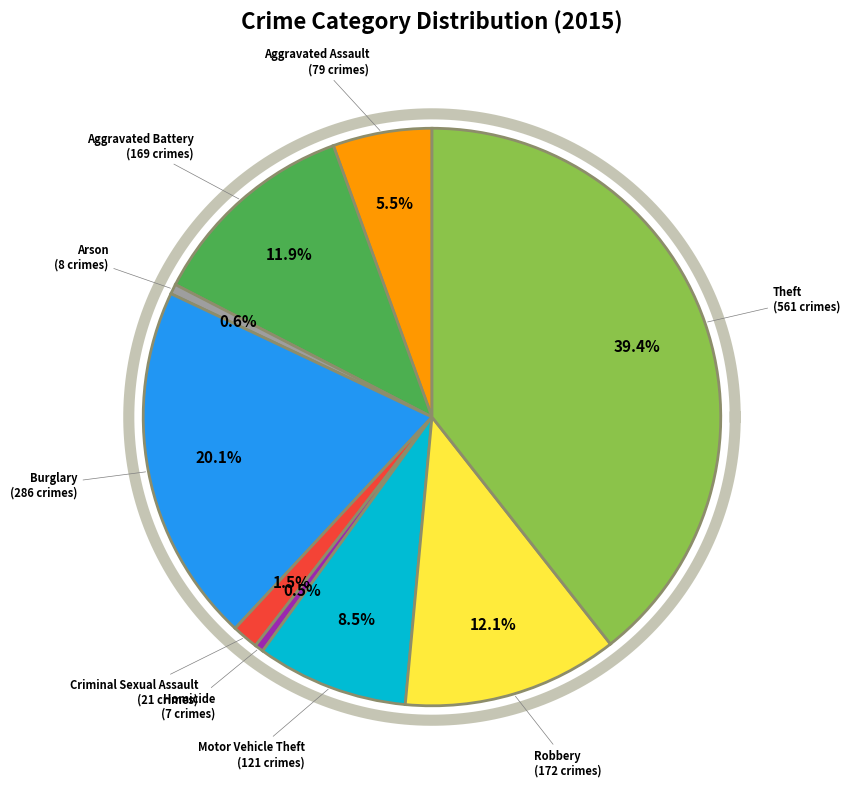

How many segments does this pie chart have?

9